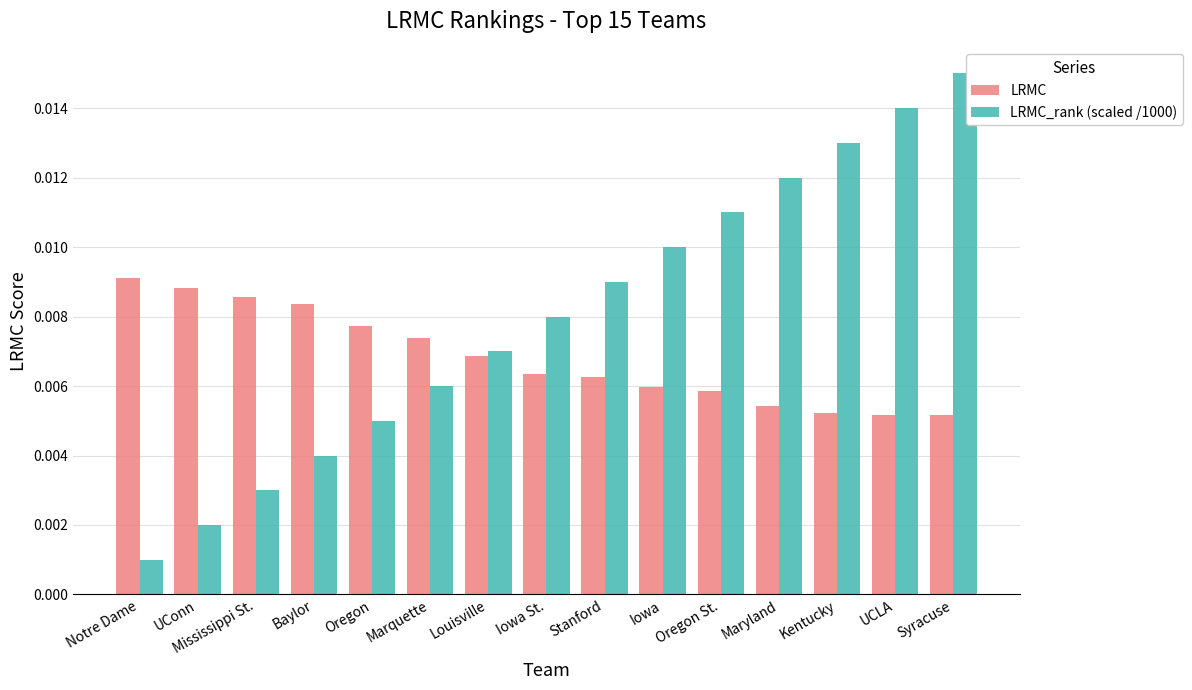

Which series has the largest total across all categories?

LRMC_rank (scaled /1000)